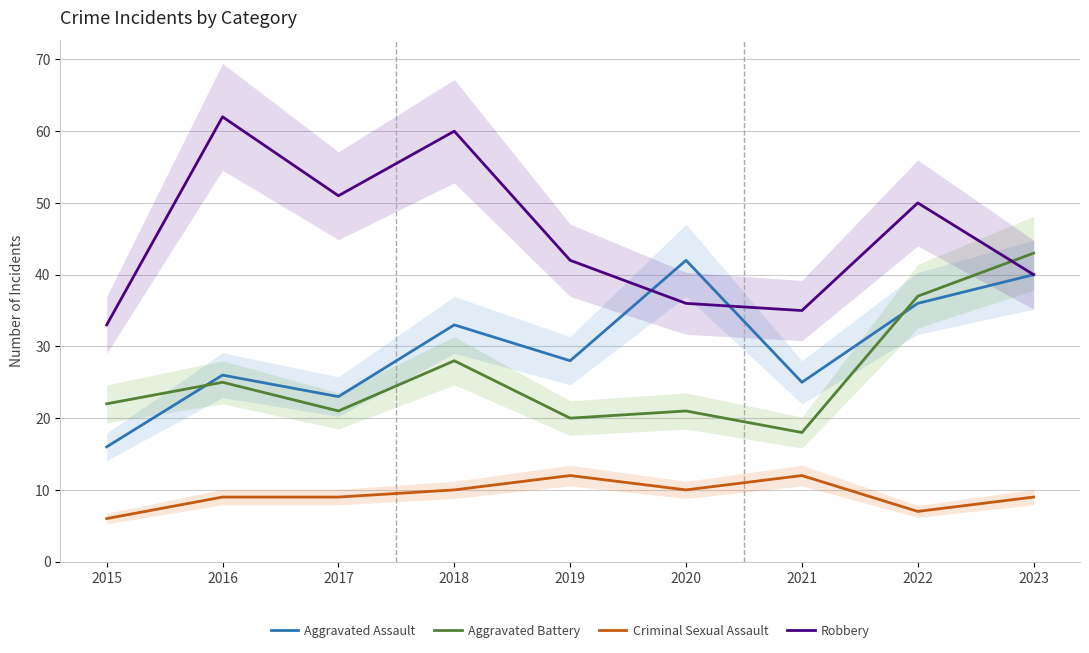

What is the difference between the second highest and second lowest values in the Aggravated Battery series?

17